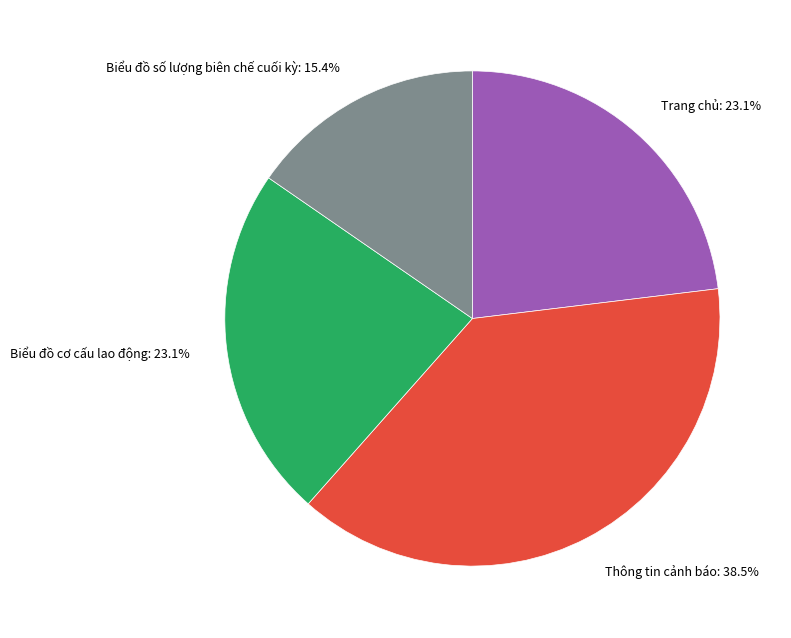

To the nearest percent, what percentage of the pie is Biểu đồ cơ cấu lao động?

23%